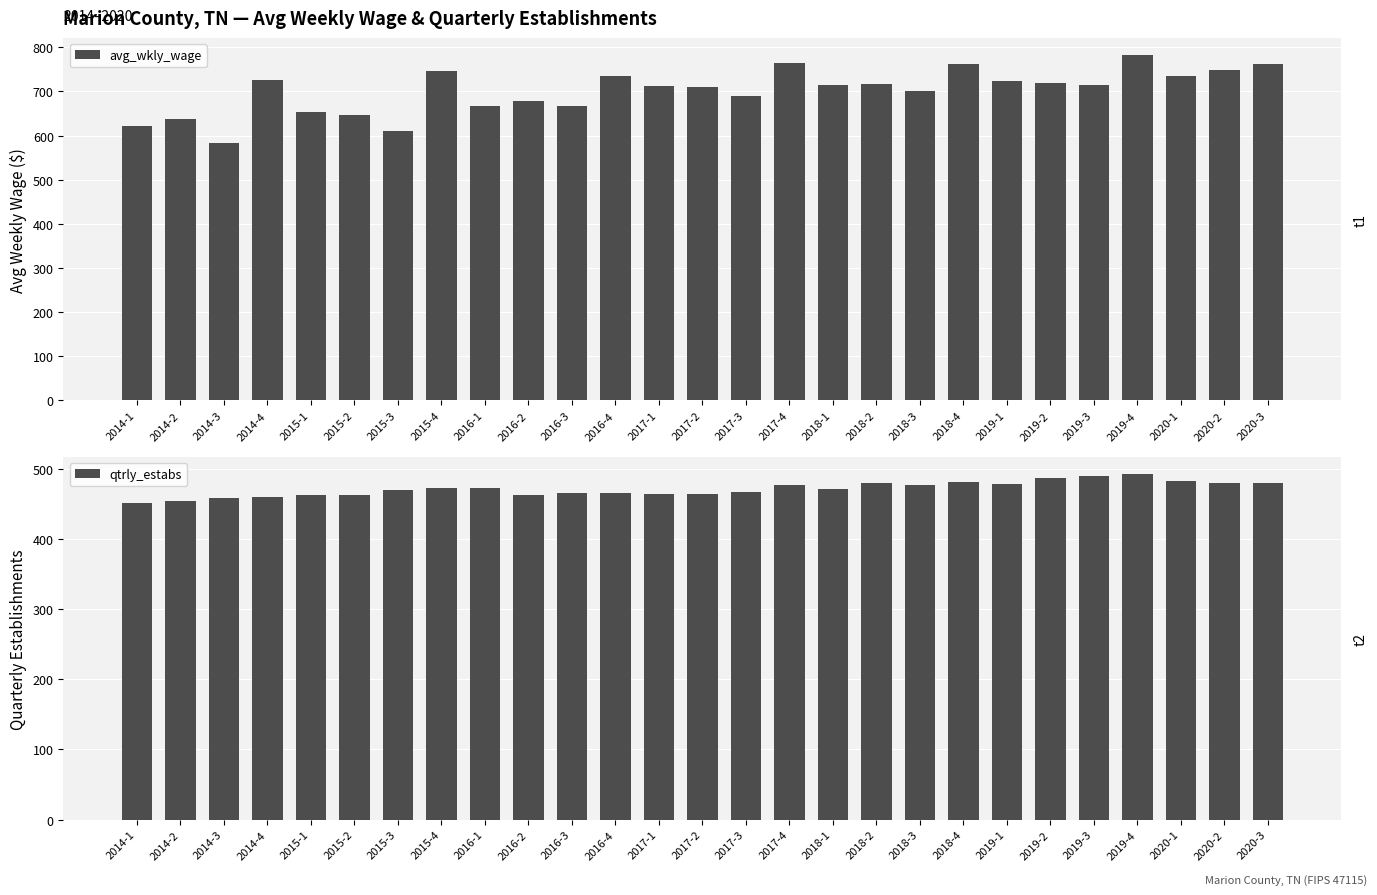

What is the difference between the maximum and minimum values in the qtrly_estabs series?

41